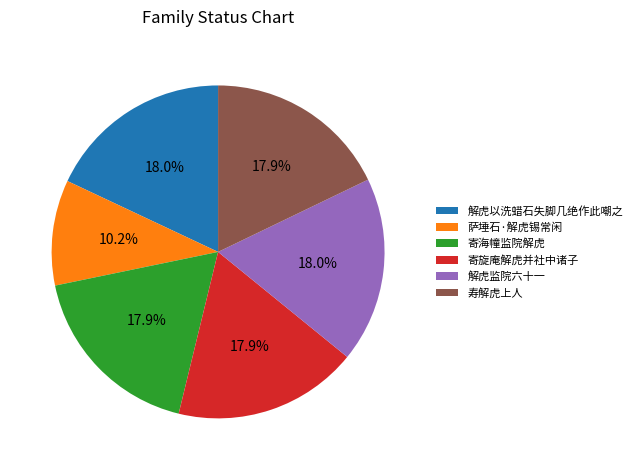

Is 寿解虎上人 the majority of the pie?

No